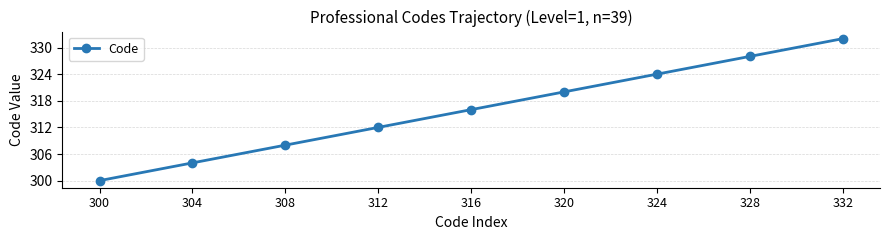

What is the maximum value shown in the chart?

332